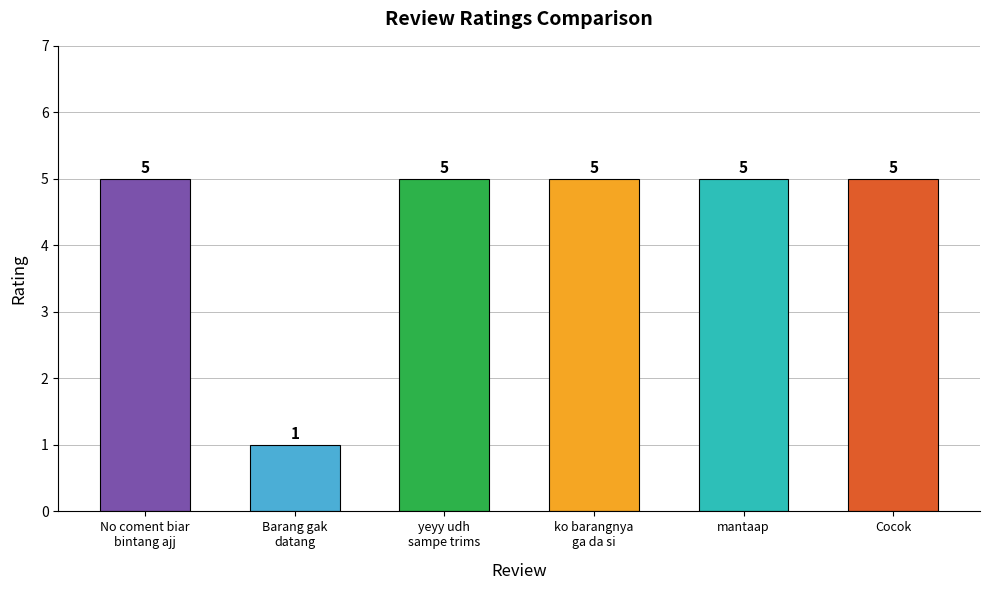

What position from the left is Barang gak
datang?

2